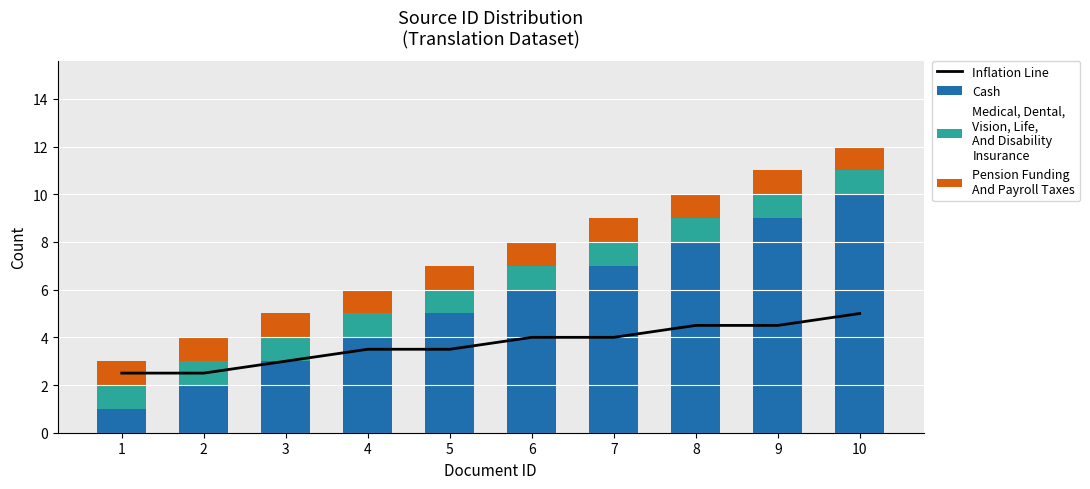

What is the maximum value for Cash?

10